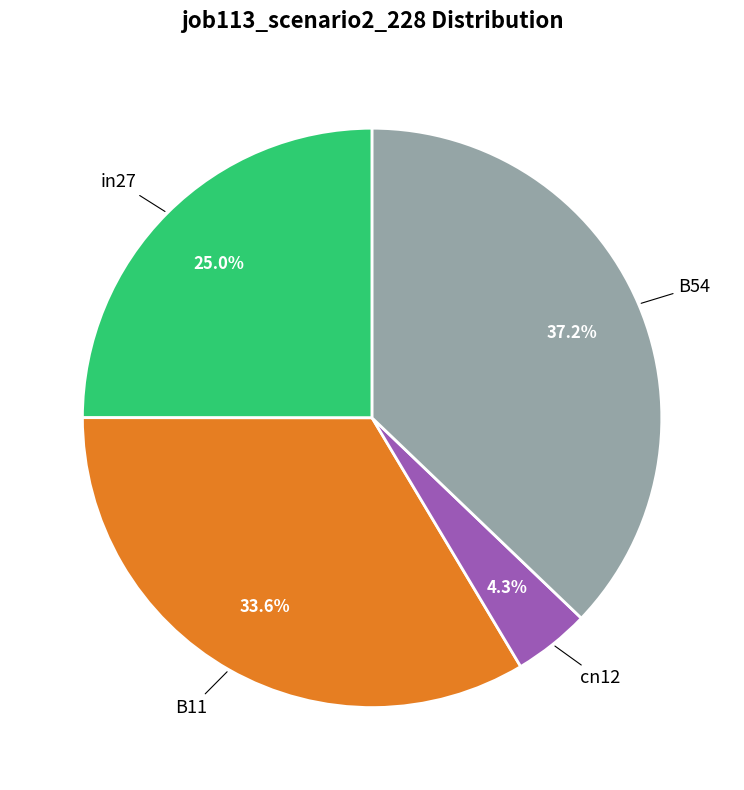

How many segments does this pie chart have?

4